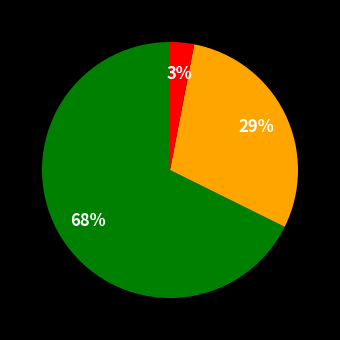

Count the number of slices in the pie.

3